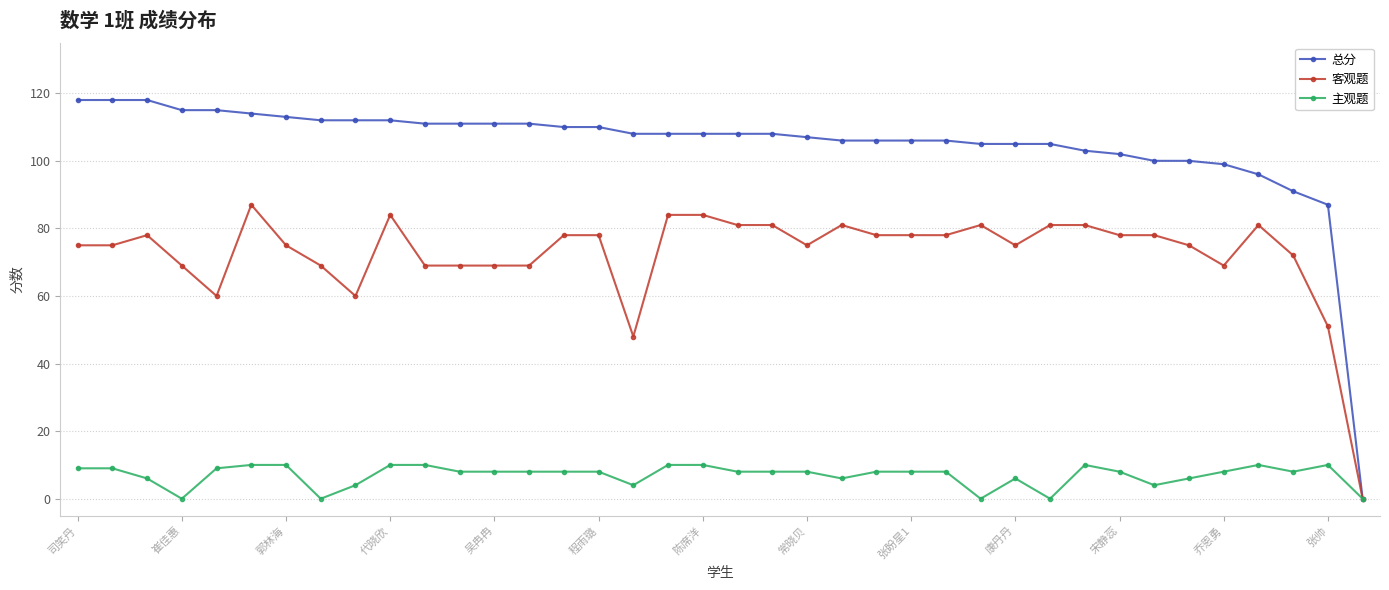

What is the average value of the 总分 series?

105